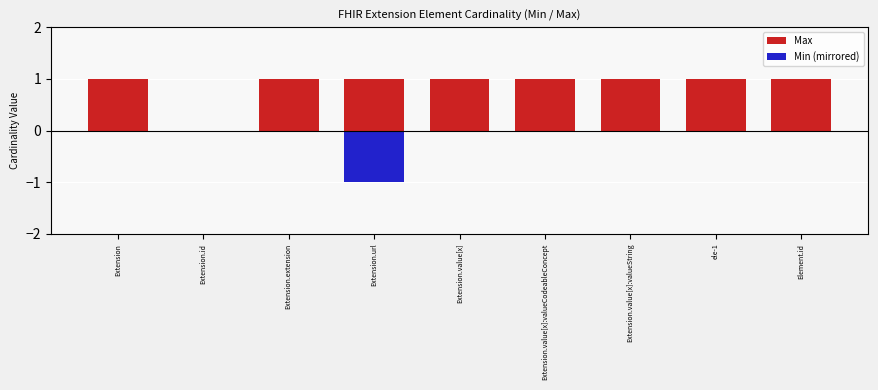

What are all the series names shown in the legend?

Max, Min (mirrored)